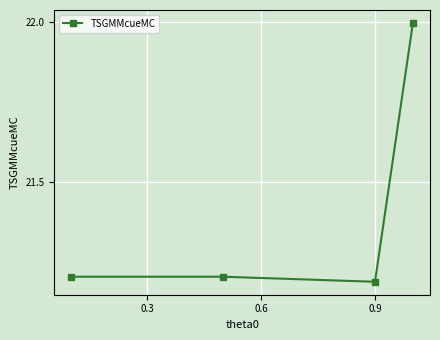

What is the difference between the maximum and second lowest values?

0.8